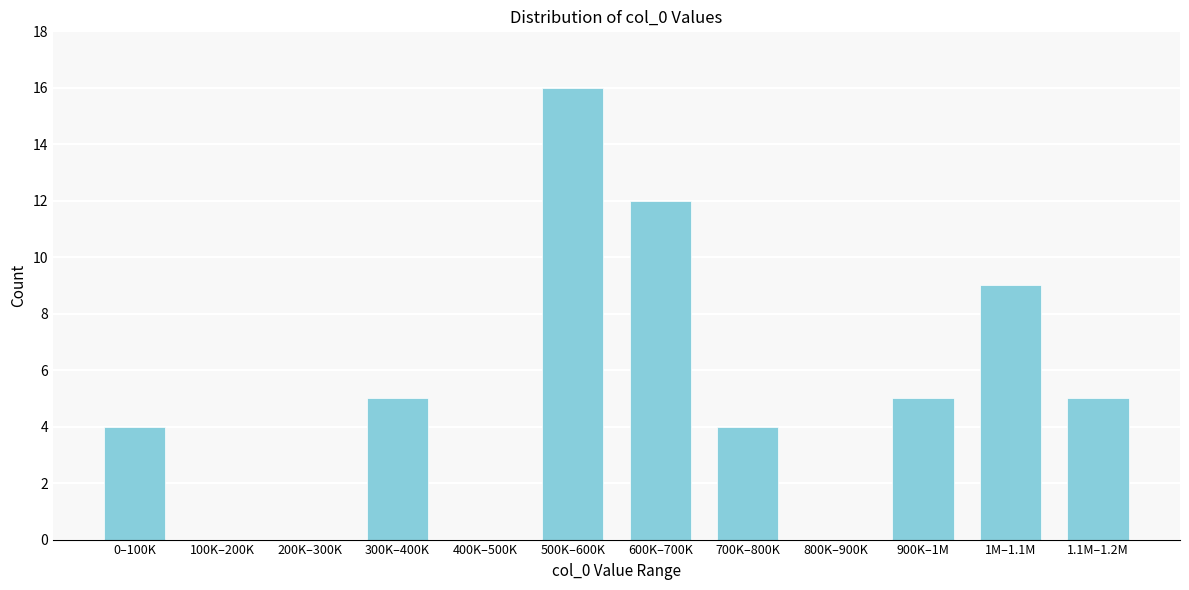

Reading left to right, transcribe all the data shown in this chart.

0–100K=4	100K–200K=0	200K–300K=0	300K–400K=5	400K–500K=0	500K–600K=16	600K–700K=12	700K–800K=4	800K–900K=0	900K–1M=5	1M–1.1M=9	1.1M–1.2M=5